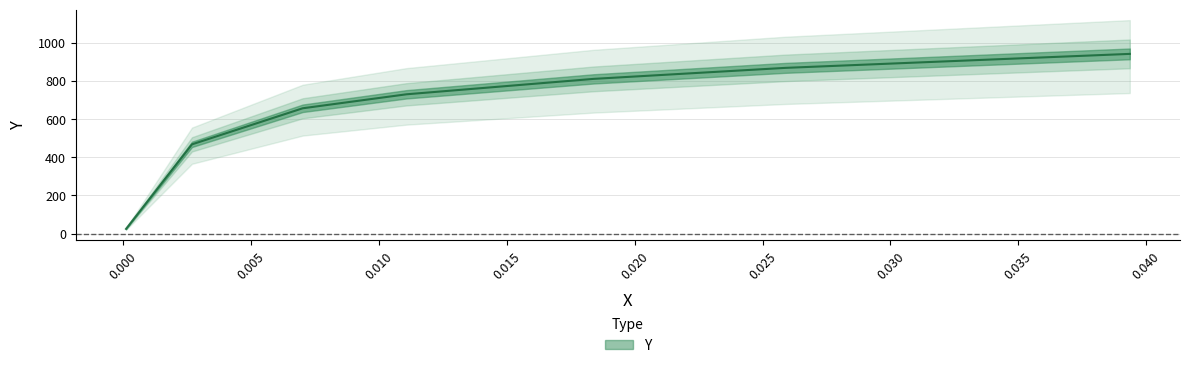

The chart shows a value of 811.5 at 0.0184. True or false?

True